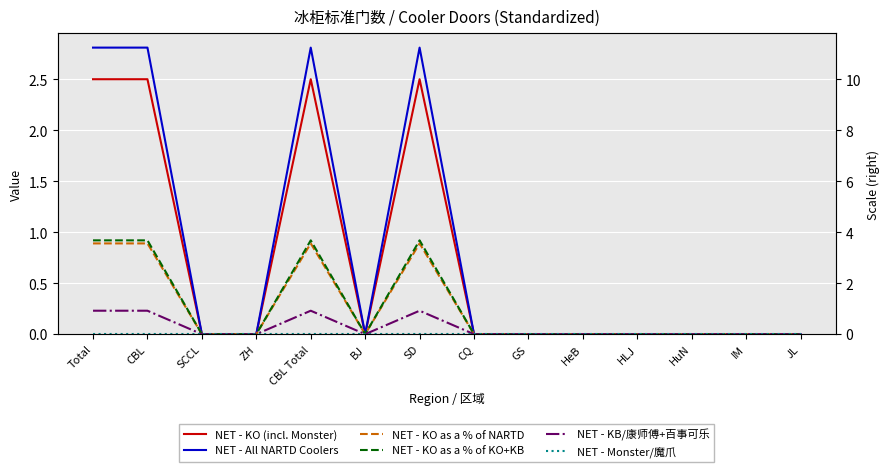

How many values in the NET - All NARTD Coolers series exceed 0?

4